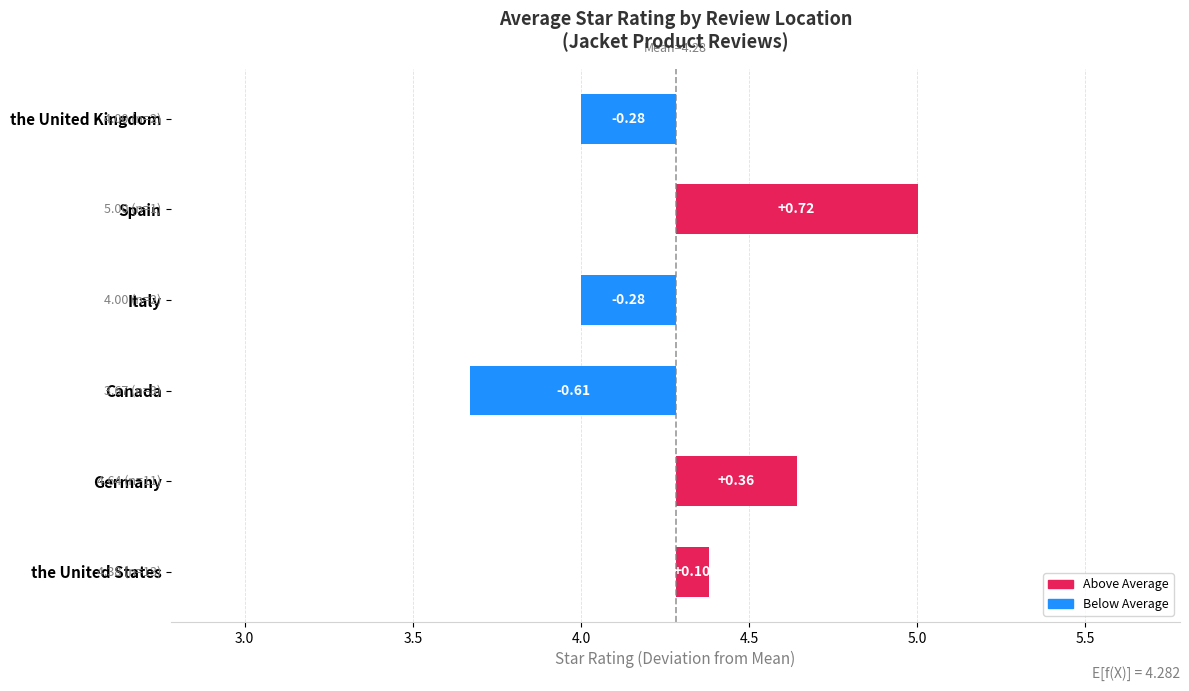

Between Germany and the United Kingdom, which is larger?

Germany